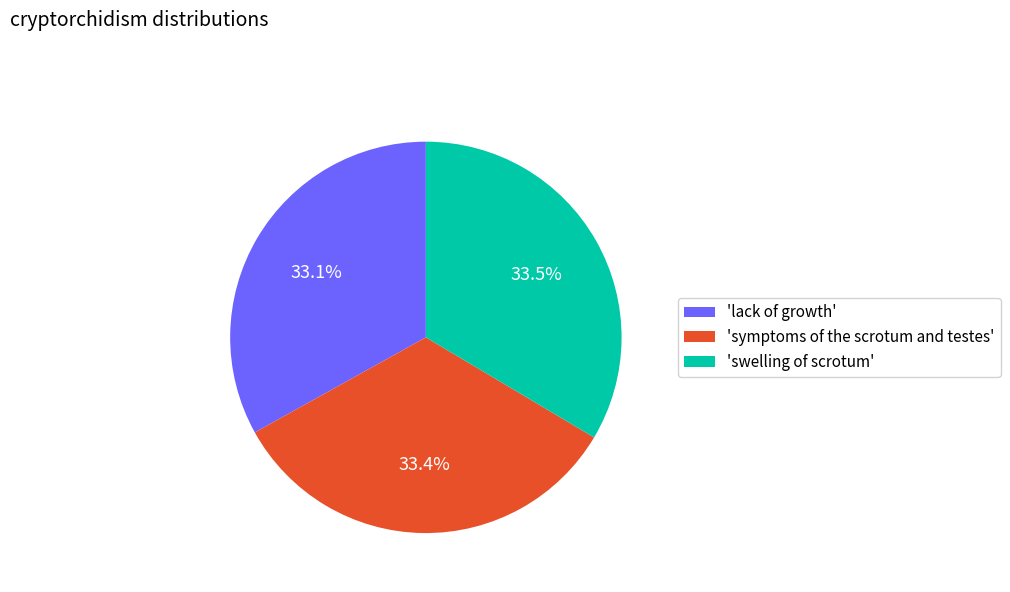

Does 'symptoms of the scrotum and testes' account for over 50% of the chart?

No